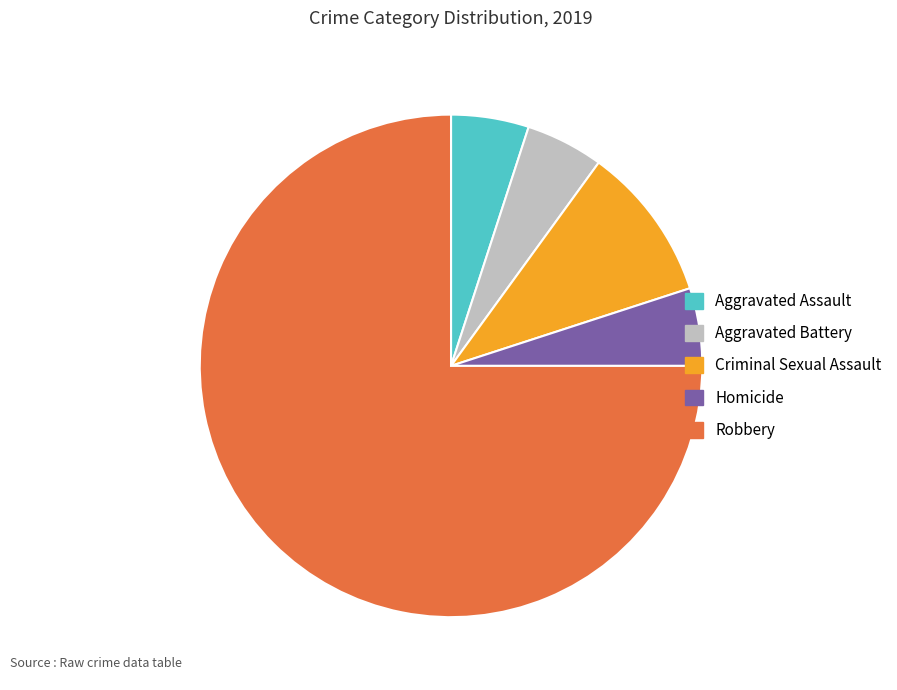

Which category accounts for the majority?

Robbery